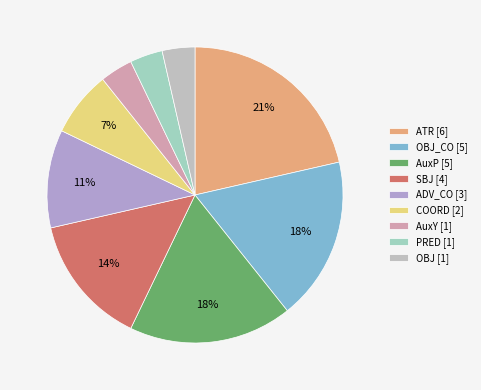

How many segments does this pie chart have?

9